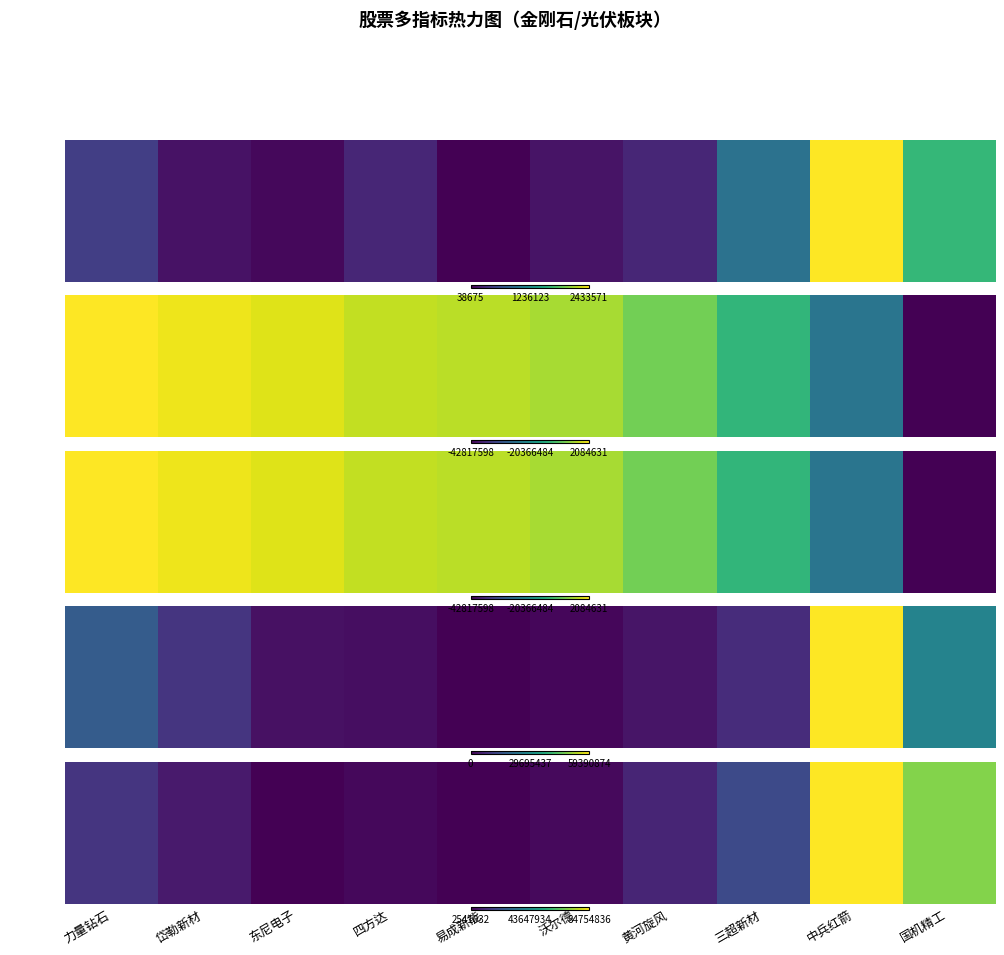

Reading left to right, list all the values displayed in this chart.

力量钻石=0.2	岱勒新材=0.1	东尼电子=0.0	四方达=0.0	易成新能=0.0	沃尔德=0.0	黄河旋风=0.1	三超新材=0.2	中兵红箭=1.0	国机精工=0.8